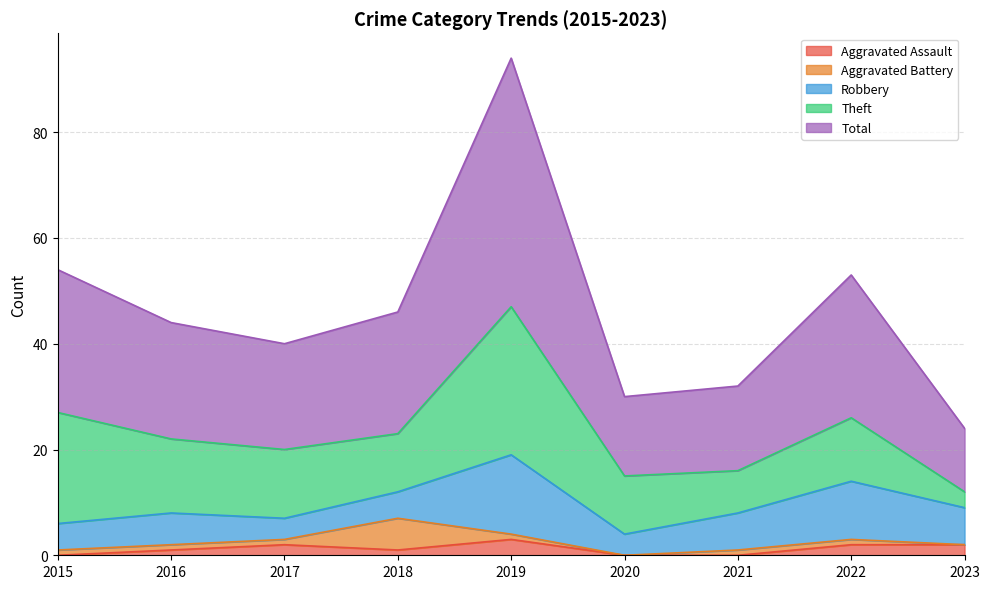

What is the value of the Aggravated Assault point at the 5th from the left?

3